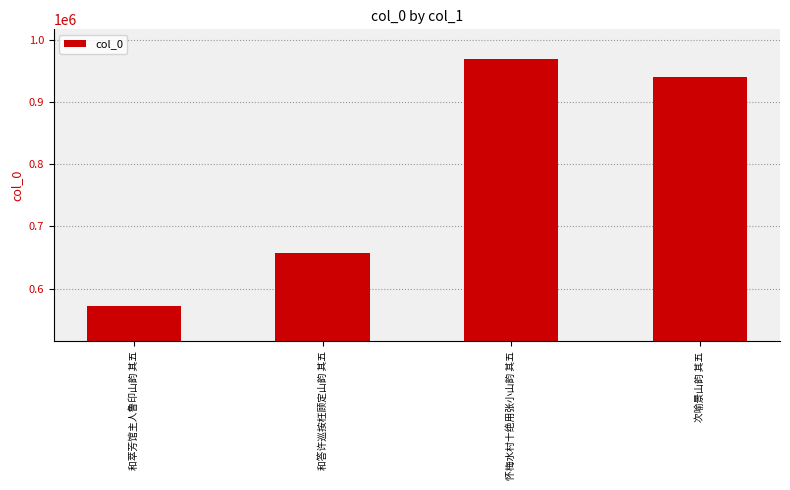

What is the change in value from 怀梅水村十绝用张小山韵 其五 to 次喻景山韵 其五?

-27569